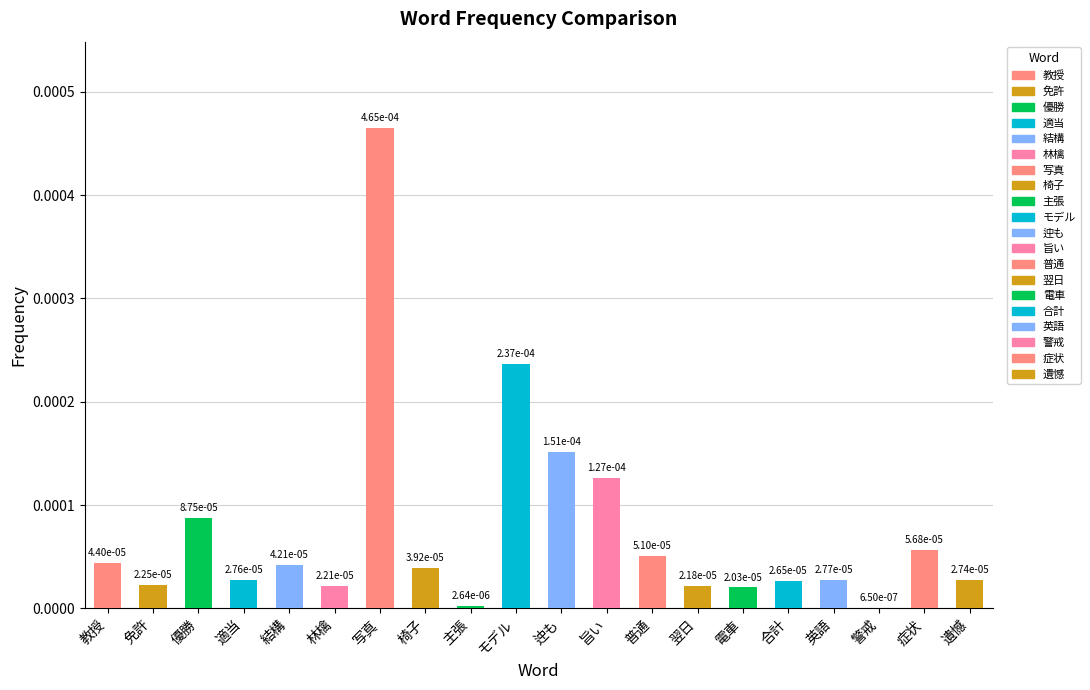

Does the chart contain stacked bars?

No